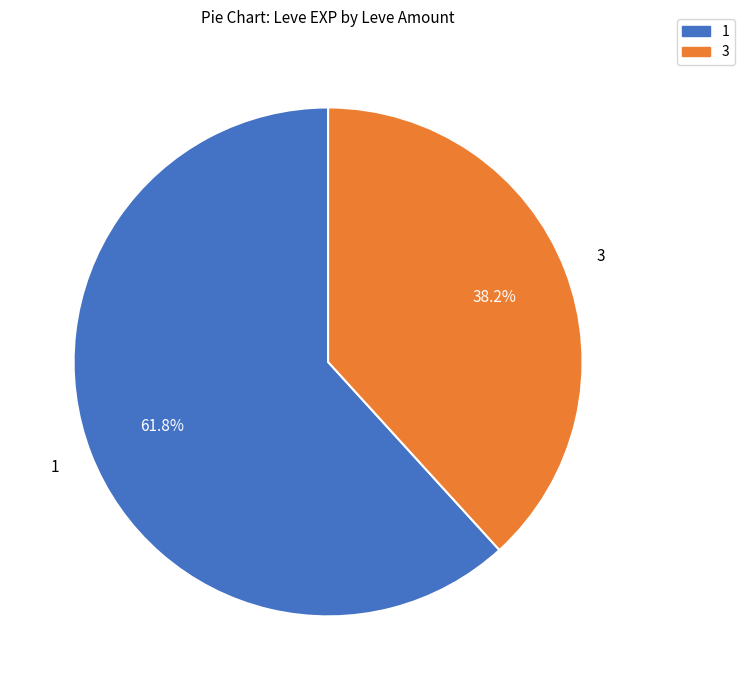

Does any single category account for the majority?

Yes